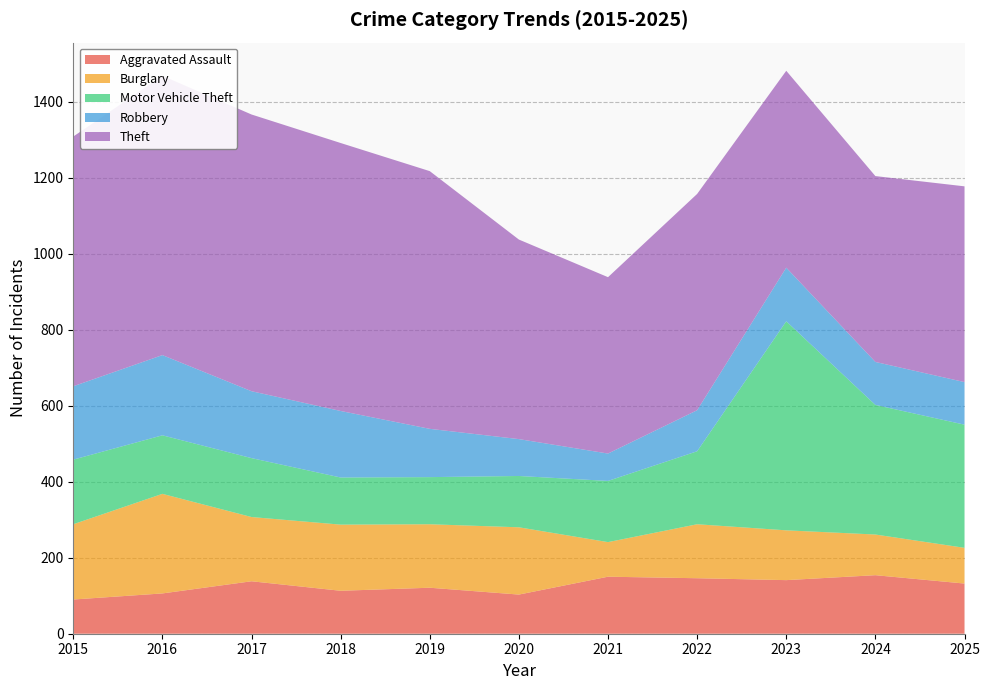

Reading left to right, extract all data points from this chart.

Aggravated Assault: 90	106	138	113	121	103	150	146	141	154	132
Burglary: 198	262	169	174	167	177	91	142	131	107	94
Motor Vehicle Theft: 170	154	155	124	124	135	161	192	550	341	324
Robbery: 193	211	176	175	127	97	72	108	141	113	112
Theft: 657	735	728	705	678	525	464	569	518	489	515